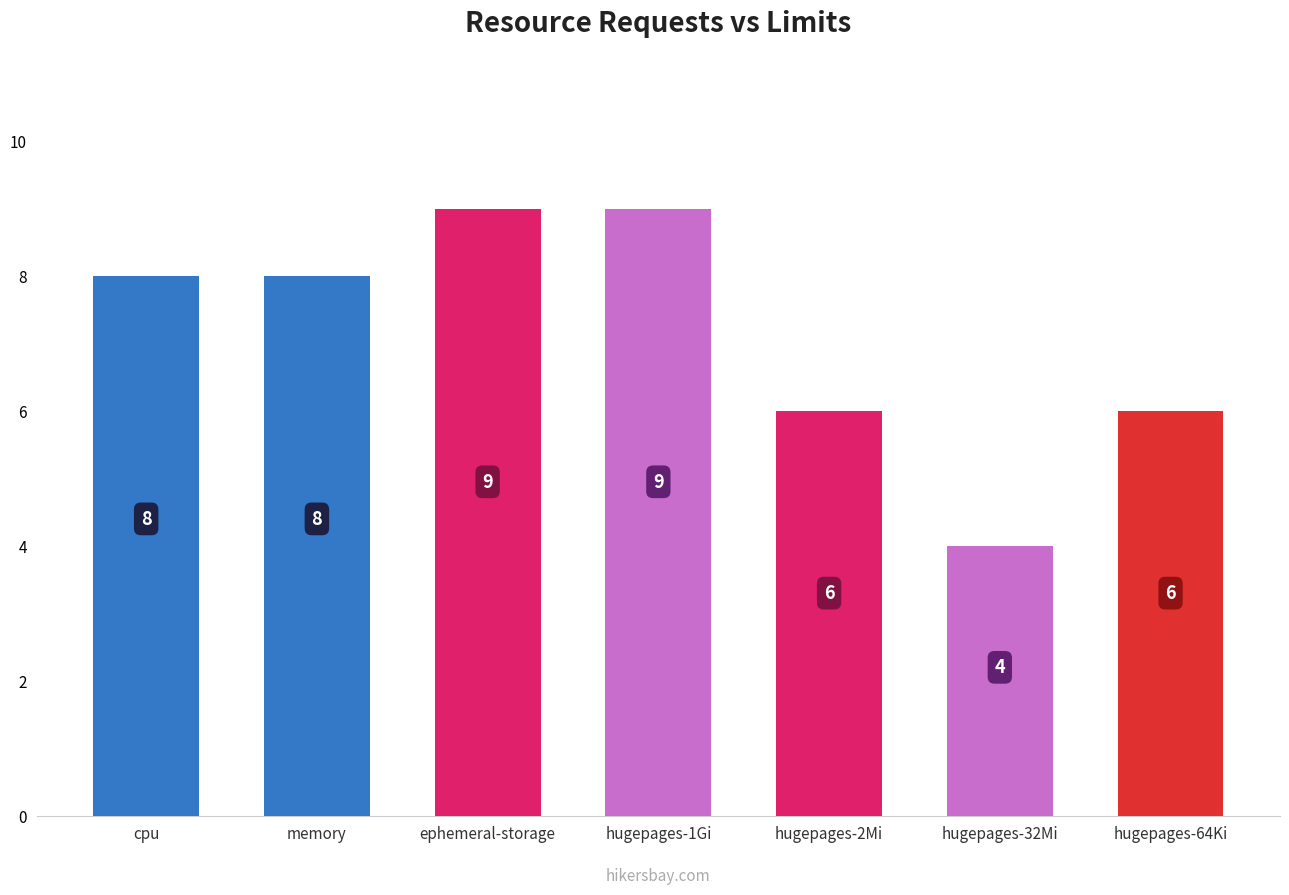

What is the greatest value displayed?

9